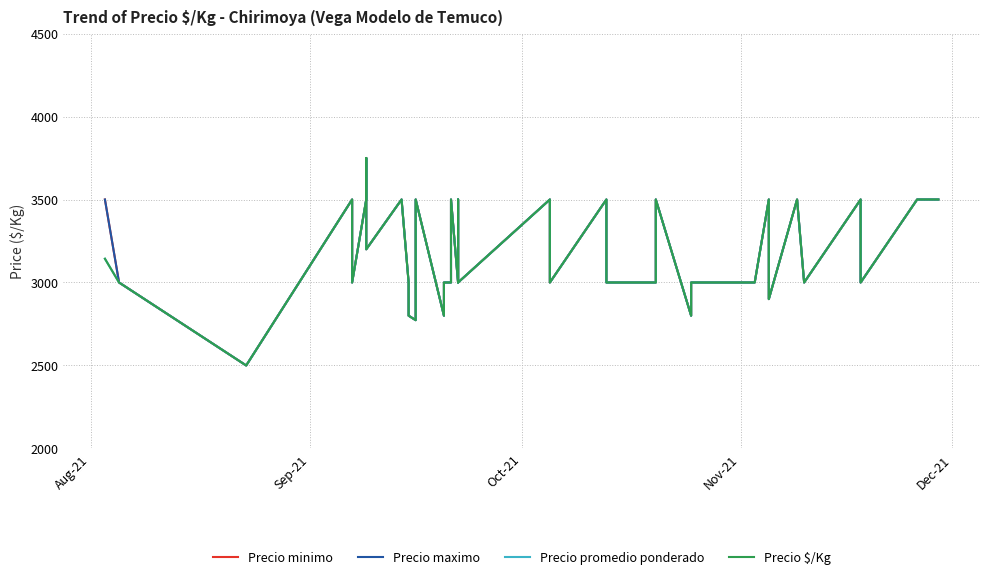

Count the number of data series in this chart.

4